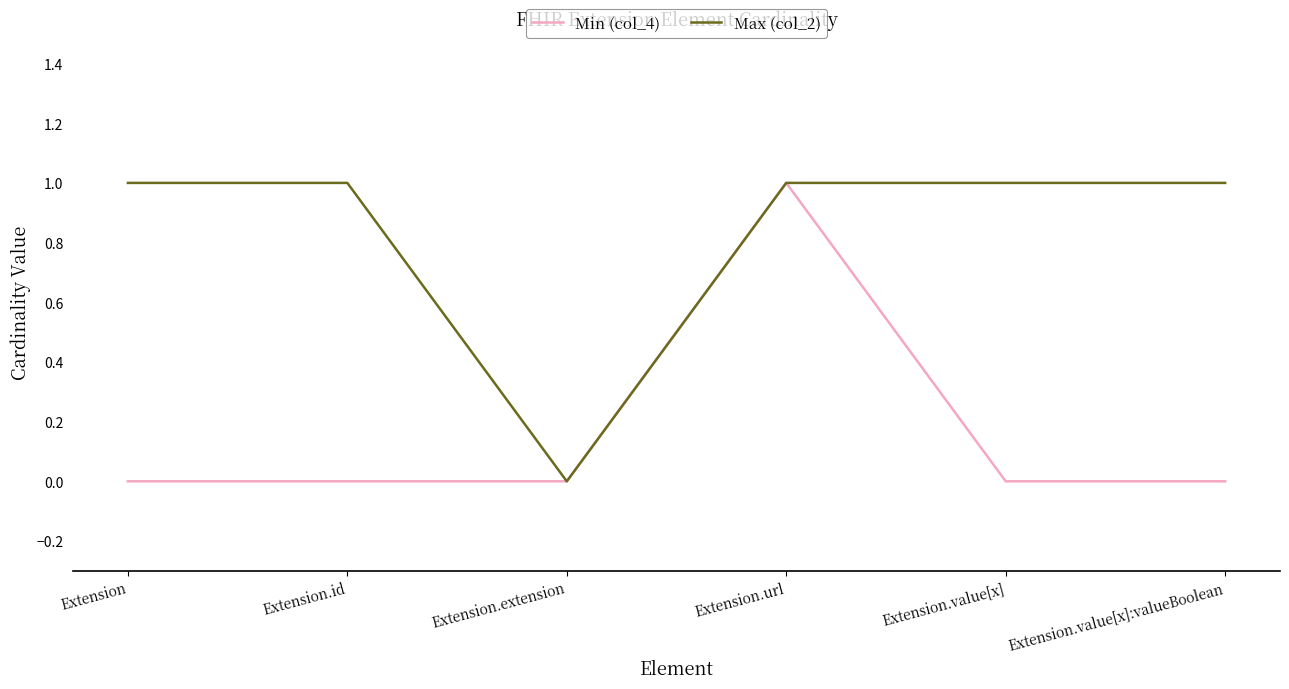

How many lines are shown in the chart?

2